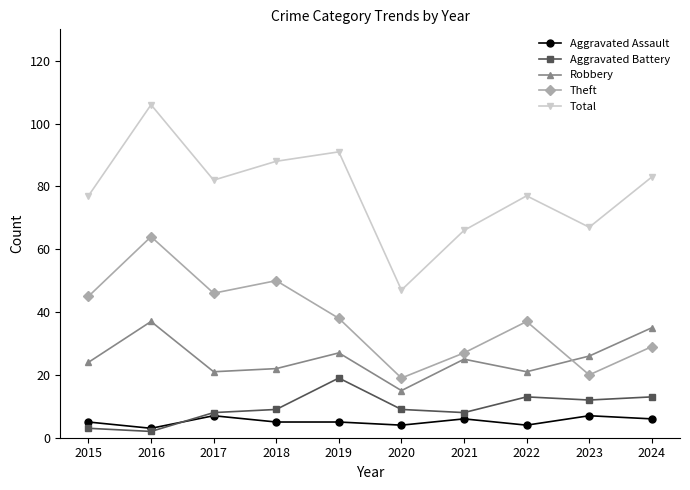

Is the value of Theft at 2019 greater than the value of Total at 2017?

No